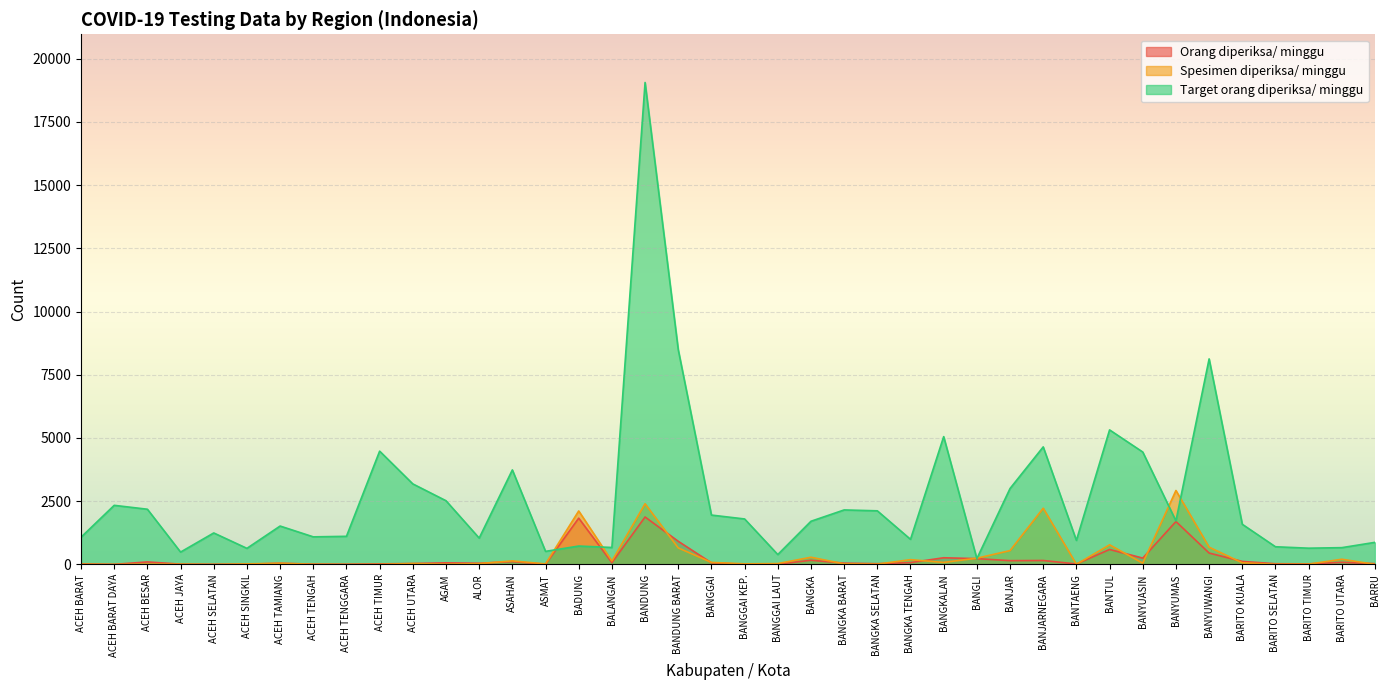

Where is Target orang diperiksa/ minggu nearest to the value 9642?

BANDUNG BARAT